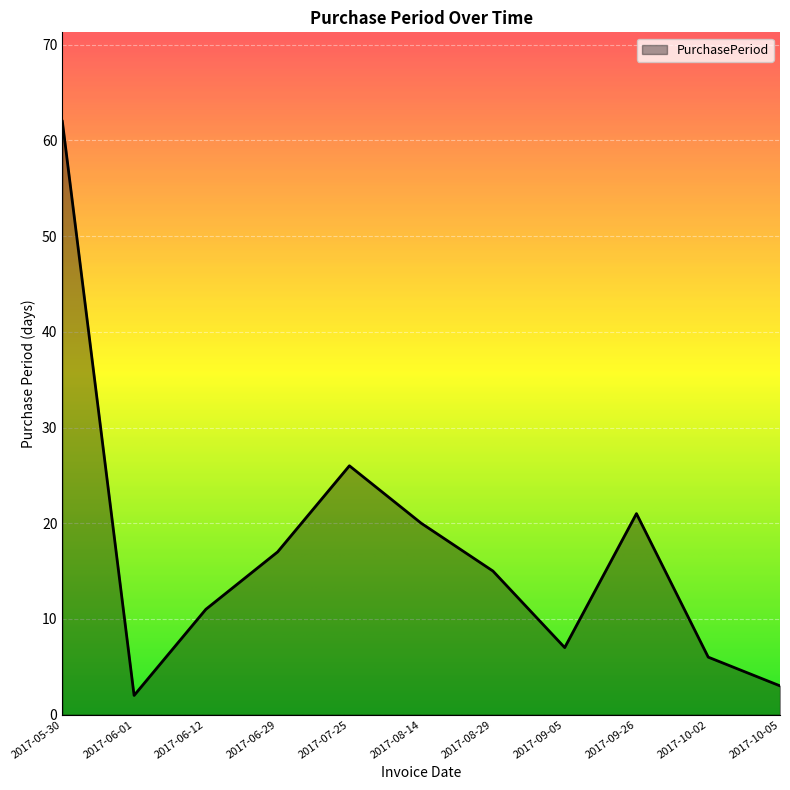

Count the number of data series in this chart.

1